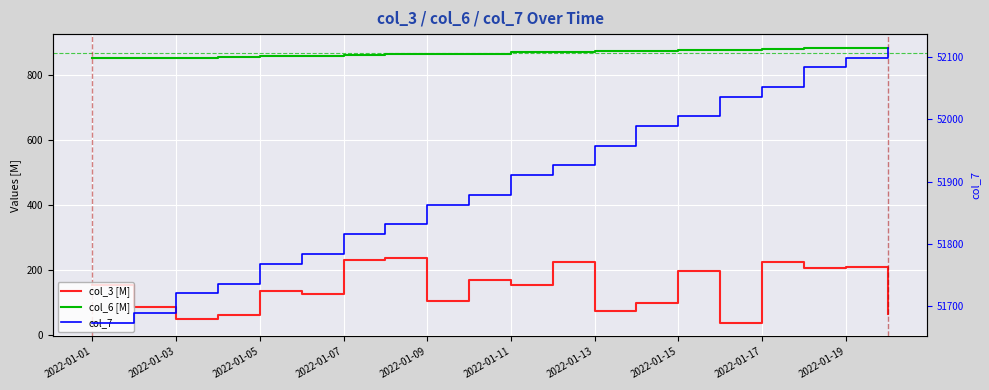

What position from the left is 2022-01-19?

19